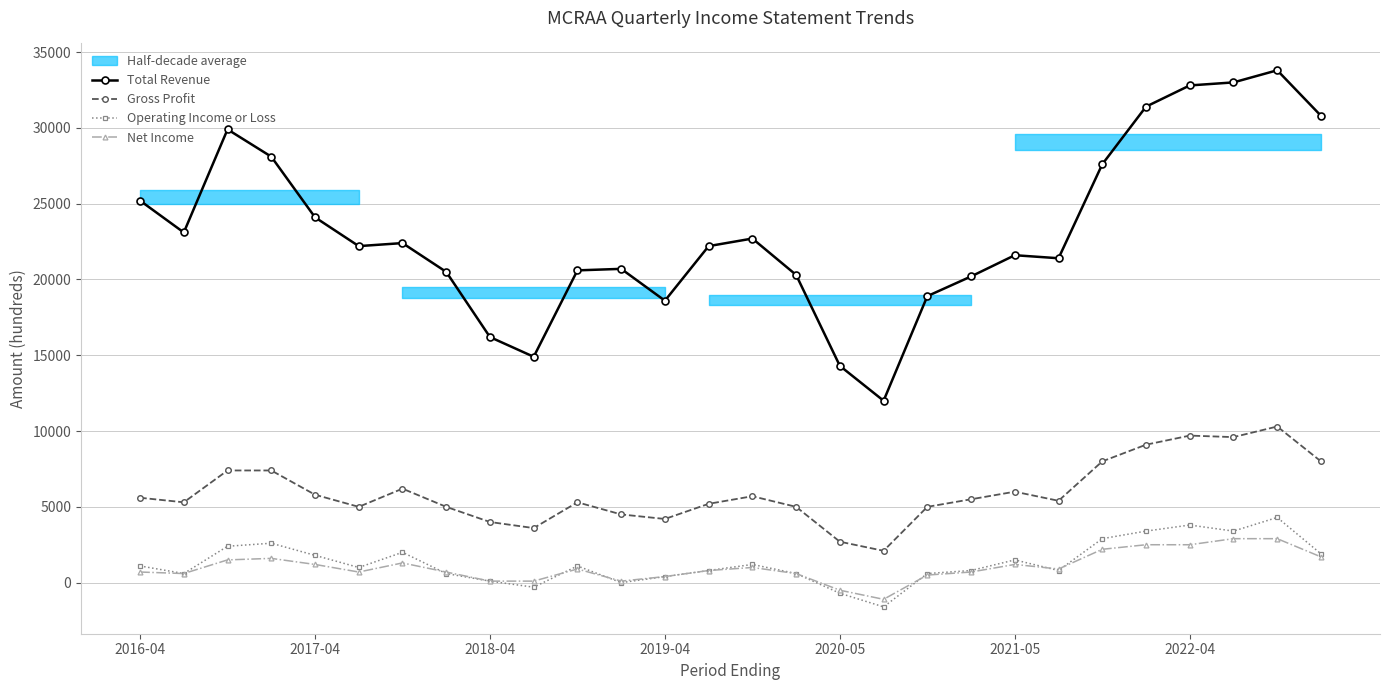

Is this an area chart (filled region under the line)?

No